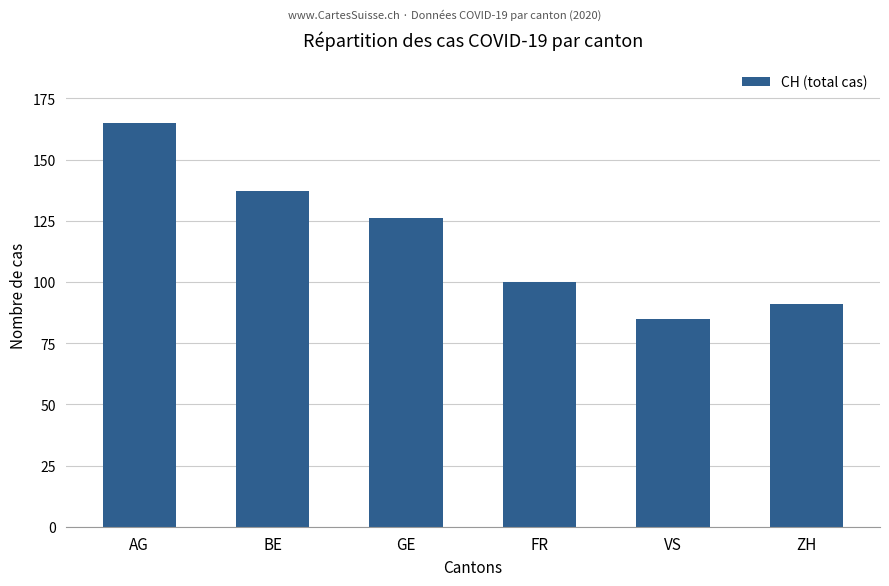

How many data points does each series have?

6